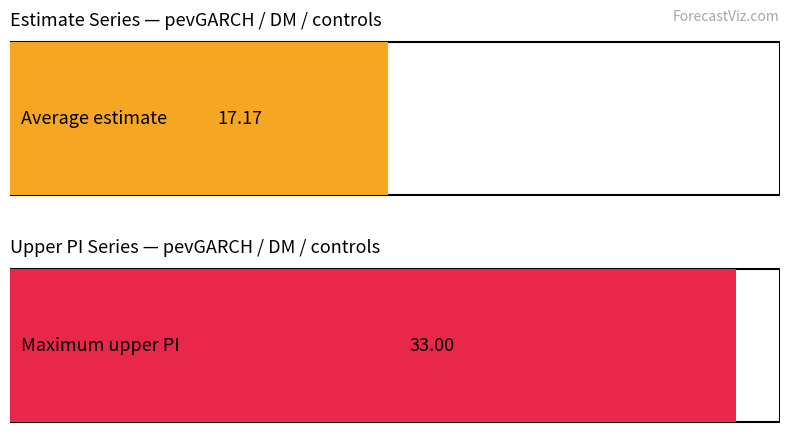

Is it true that estimate equals 4.2 at 4/2022?

False